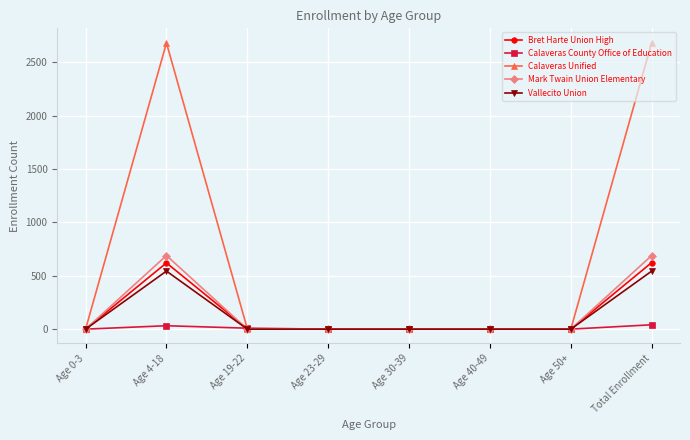

What is the label of the 2nd point from the right?

Age 50+